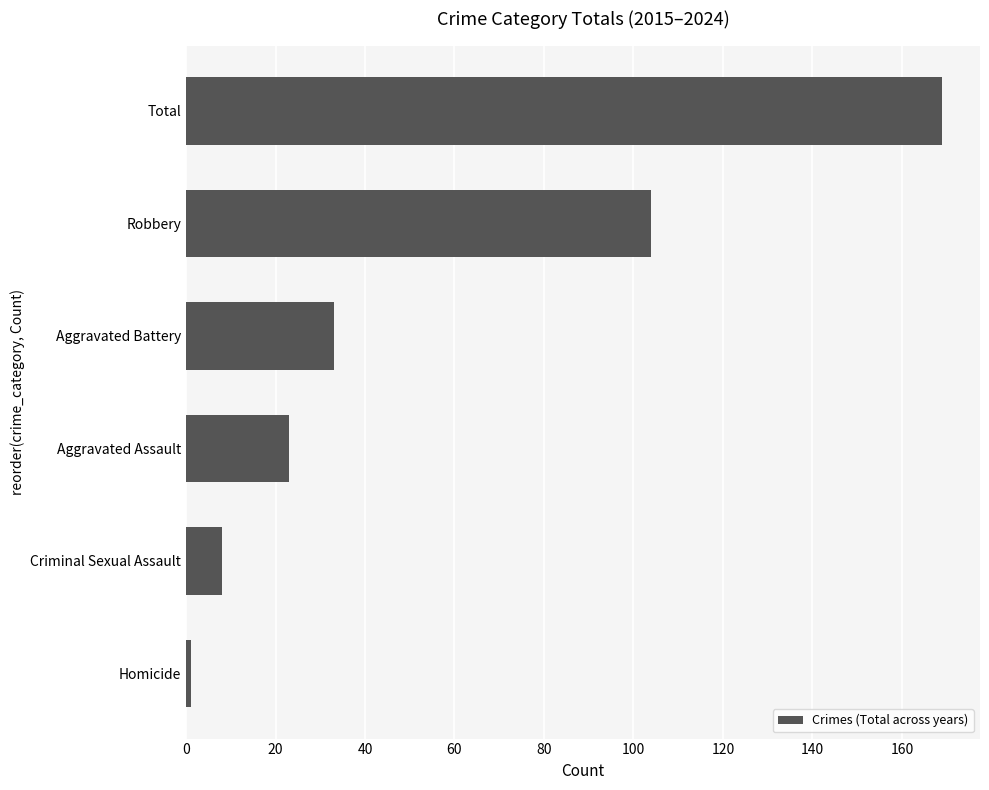

Is it true that the value at Aggravated Battery is 55?

False